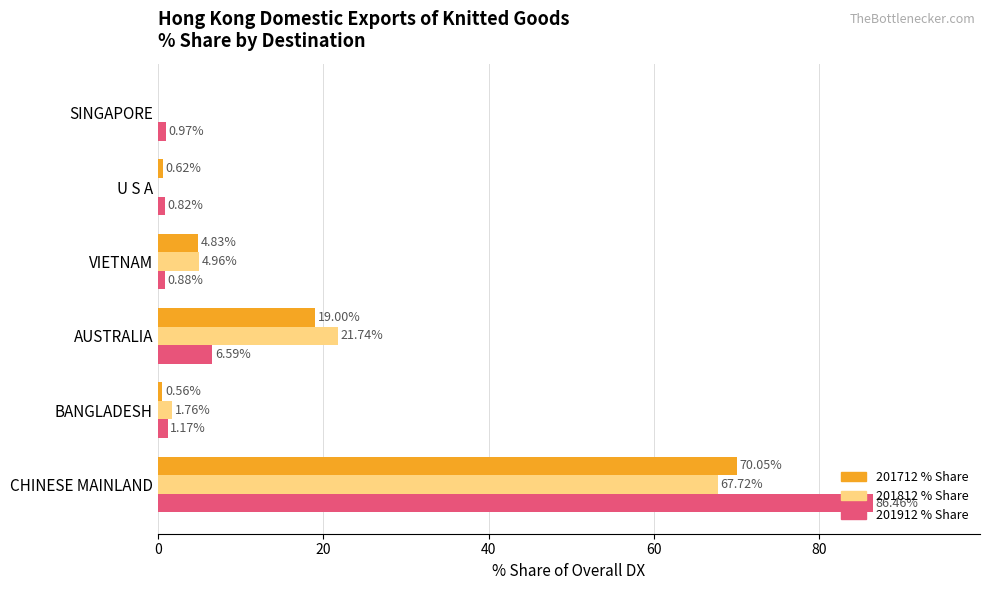

At which label does 201912 % Share reach its peak?

CHINESE MAINLAND